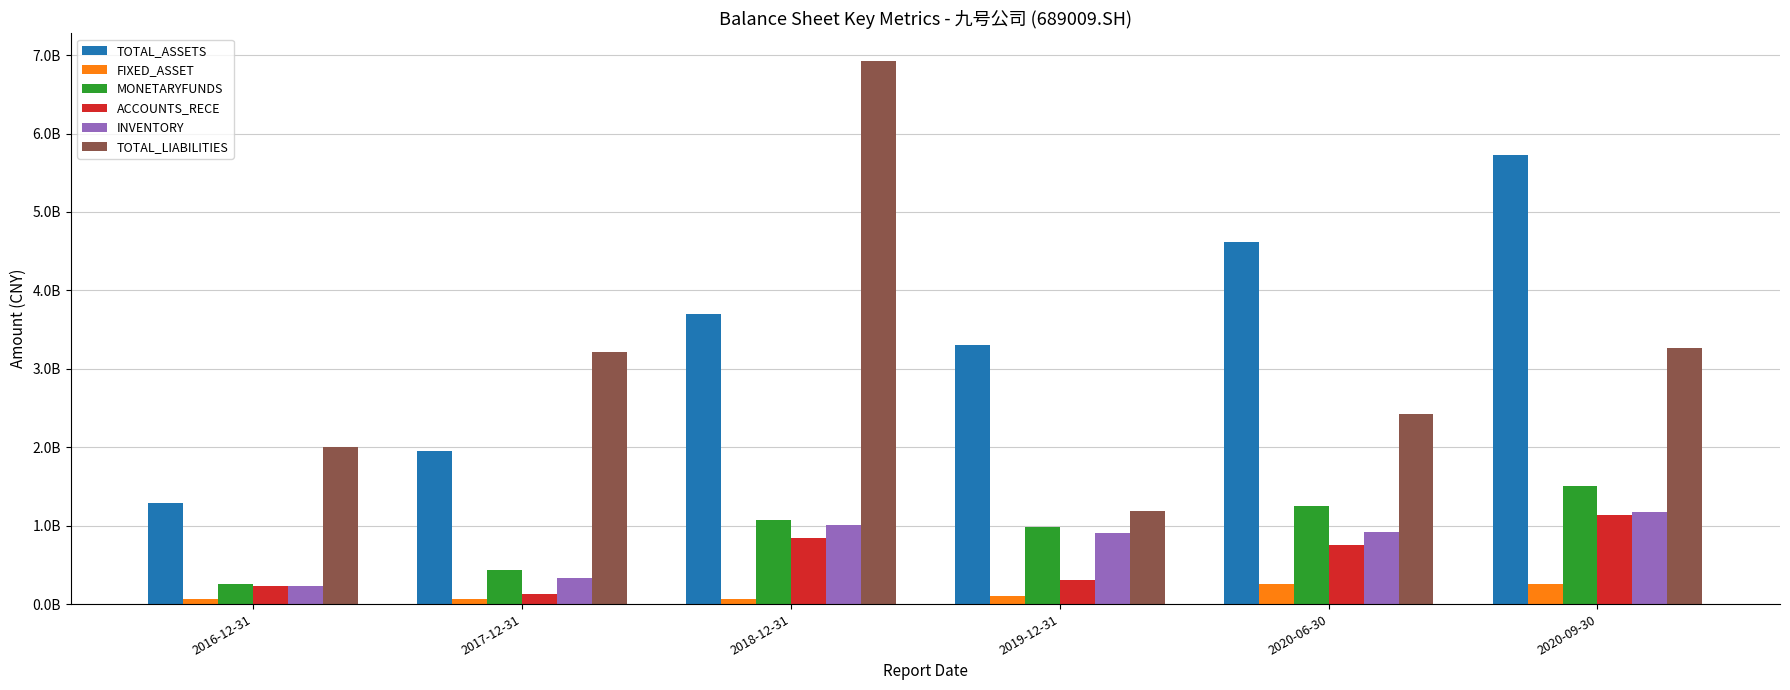

What are all the series names shown in the legend?

TOTAL_ASSETS, FIXED_ASSET, MONETARYFUNDS, ACCOUNTS_RECE, INVENTORY, TOTAL_LIABILITIES